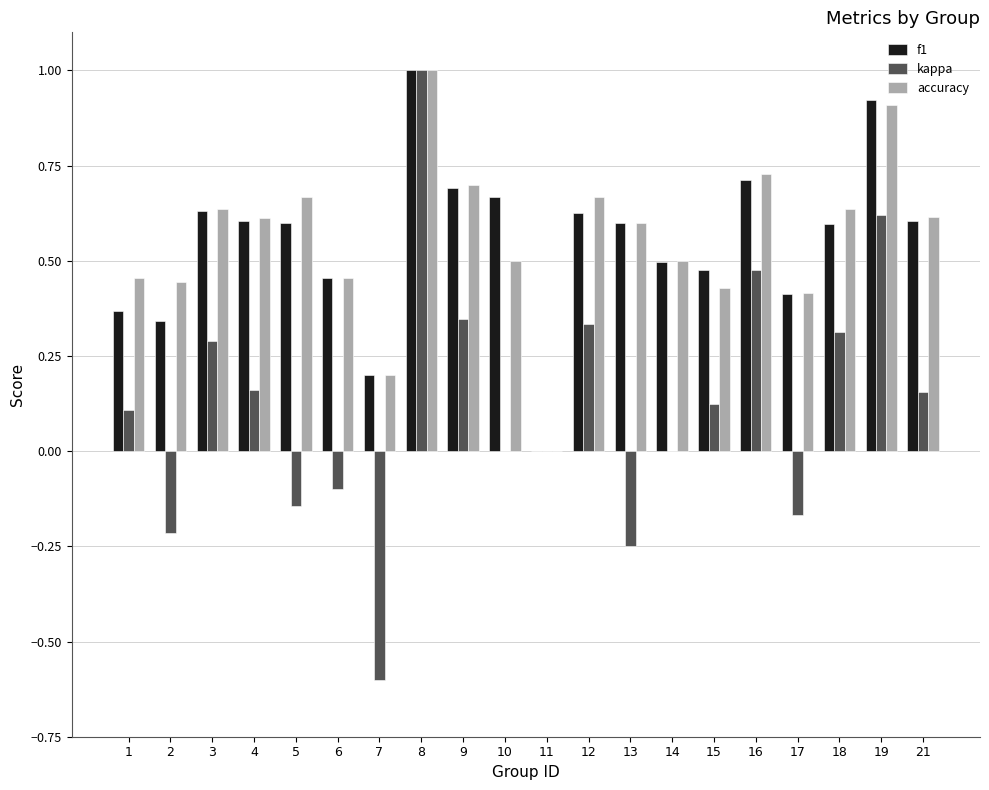

What is the sum of all f1 values?

11.0